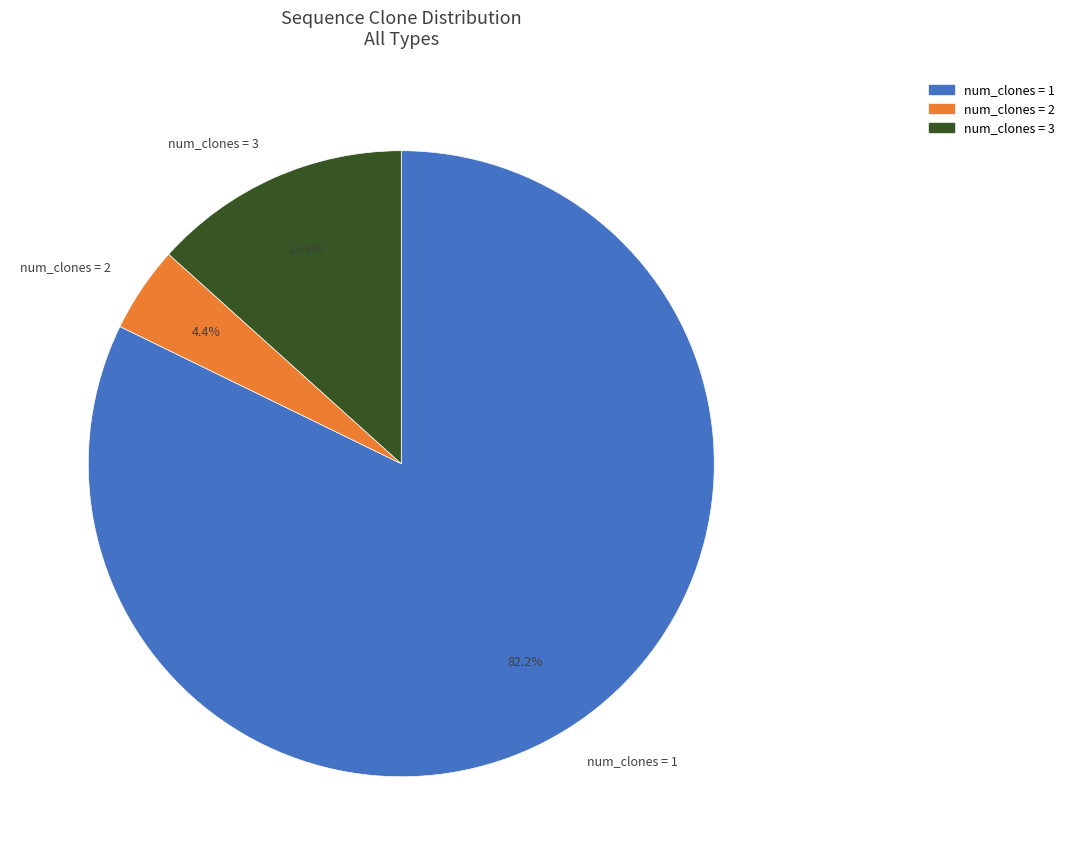

Rank the categories by value from highest to lowest.

num_clones = 1, num_clones = 3, num_clones = 2